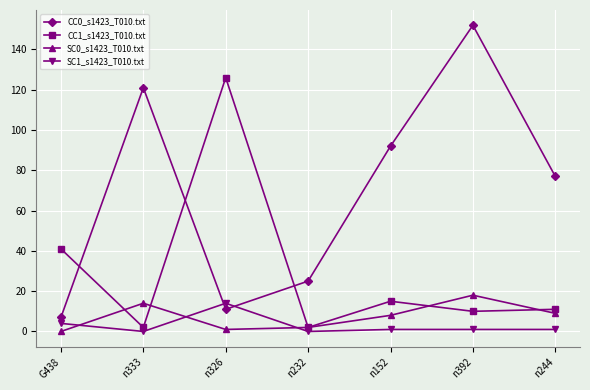

What is the spread (max minus min) of values at G438?

41